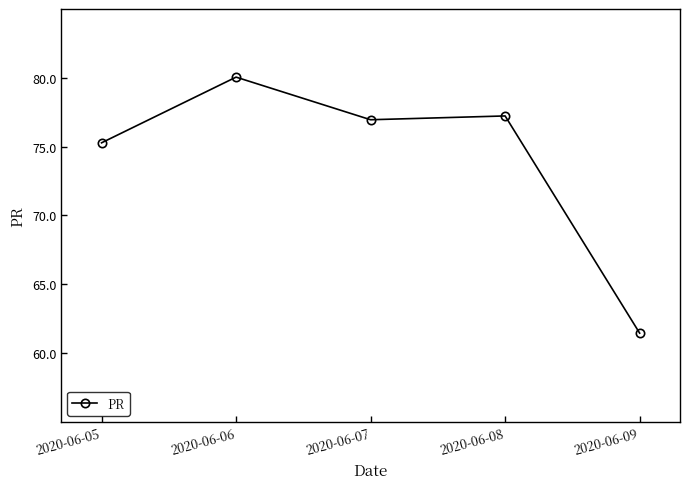

The value at 2020-06-09 is 23.8. True or false?

False